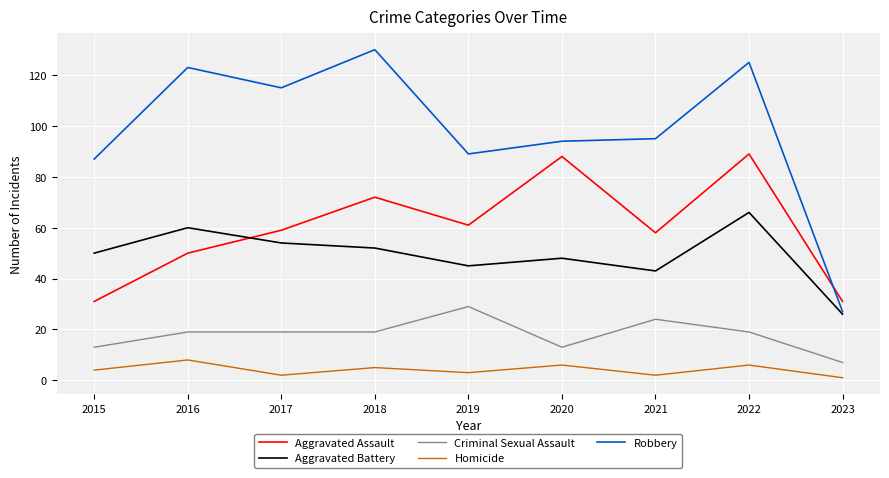

At which category does Homicide reach its first local peak?

2016